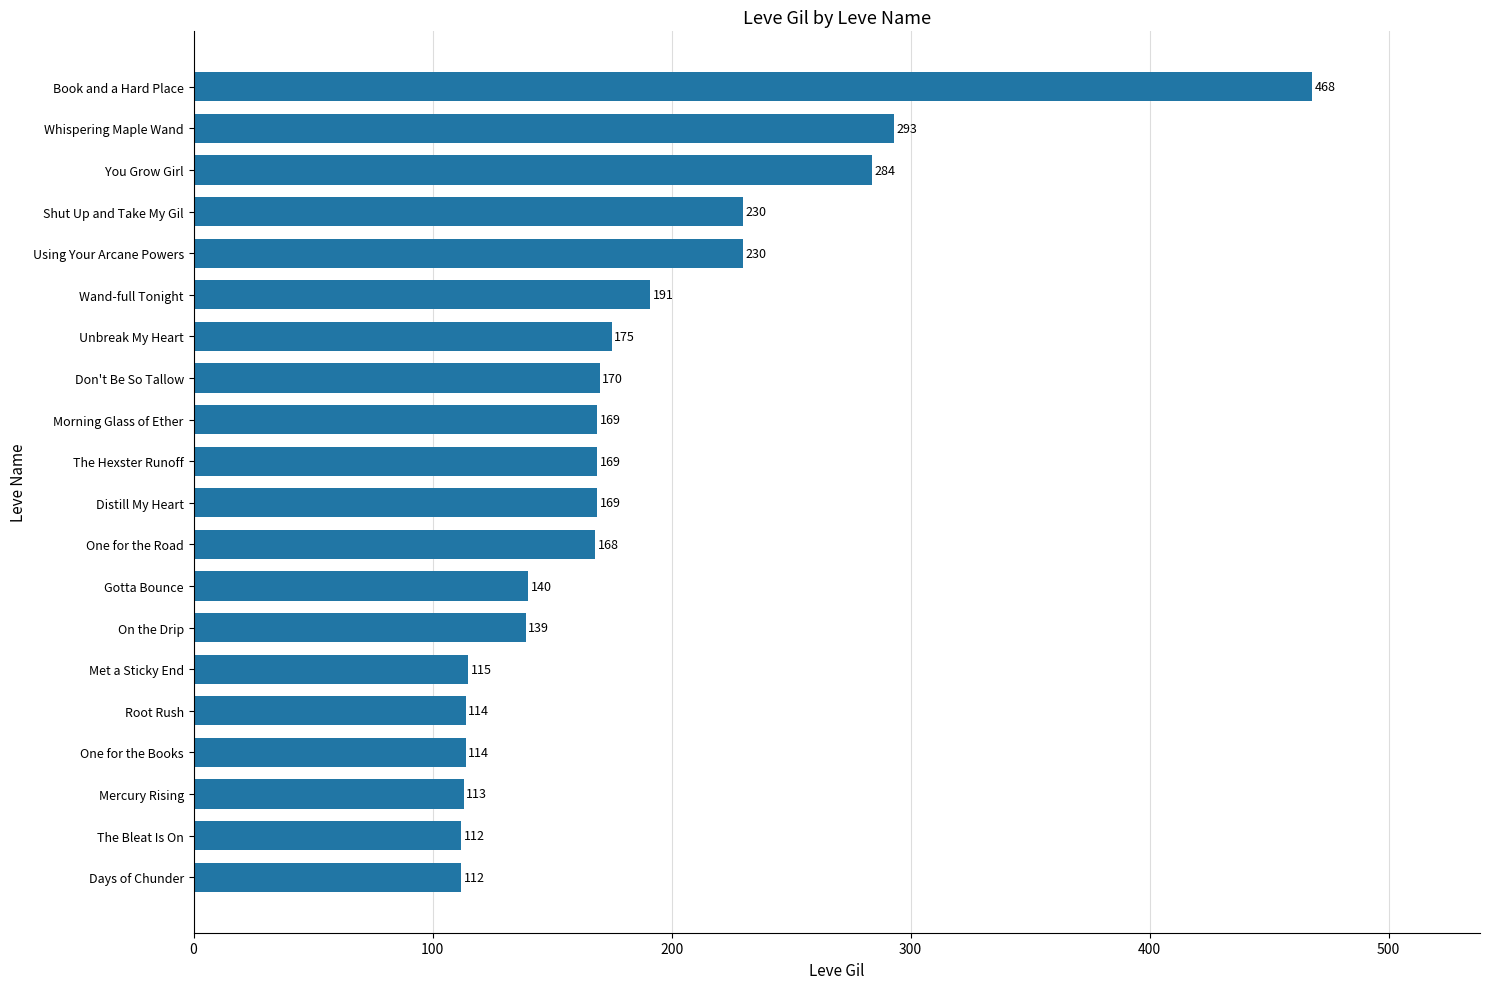

What is the sum of all values?

3675